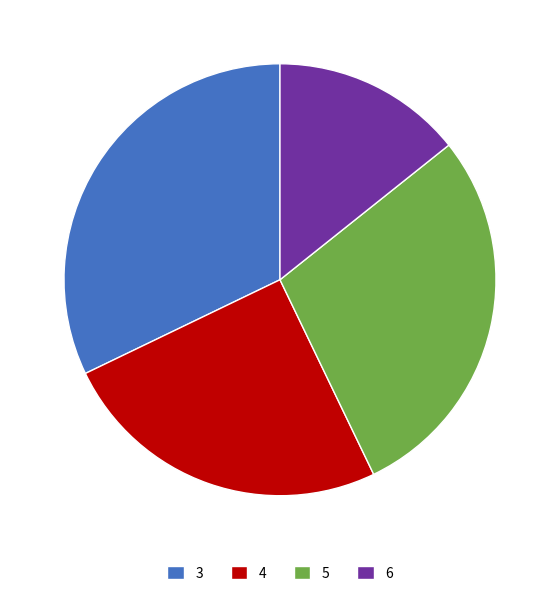

Between 6 and 4, which is larger?

4